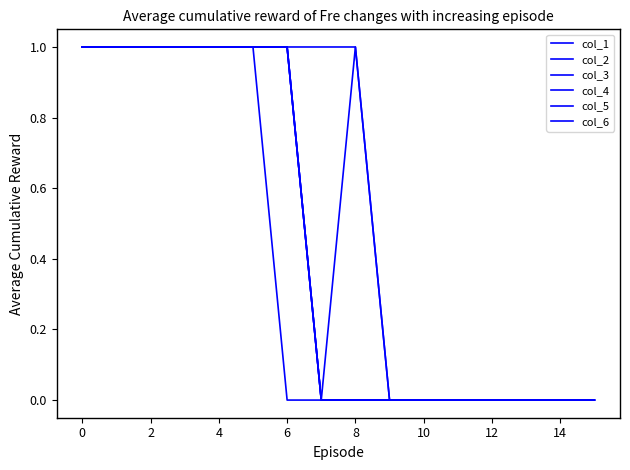

What is the maximum value shown in the chart?

1